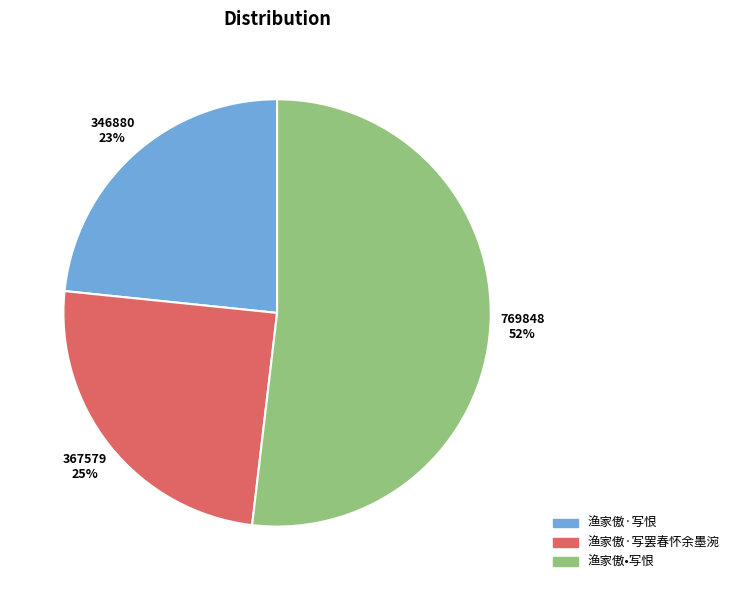

To the nearest percent, what is the average slice percentage?

33%